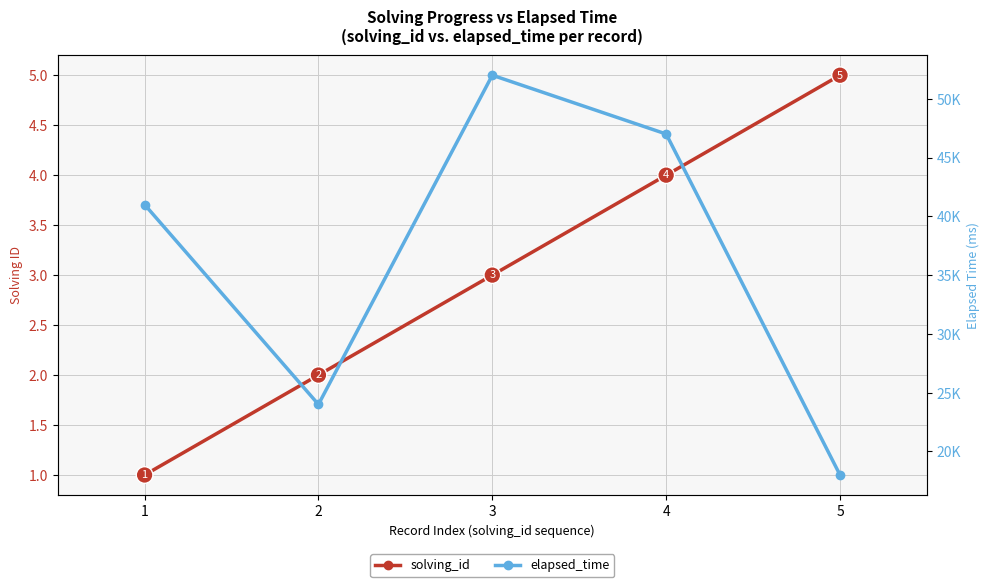

True or false: elapsed_time has more than 1 points higher than both neighbors.

False